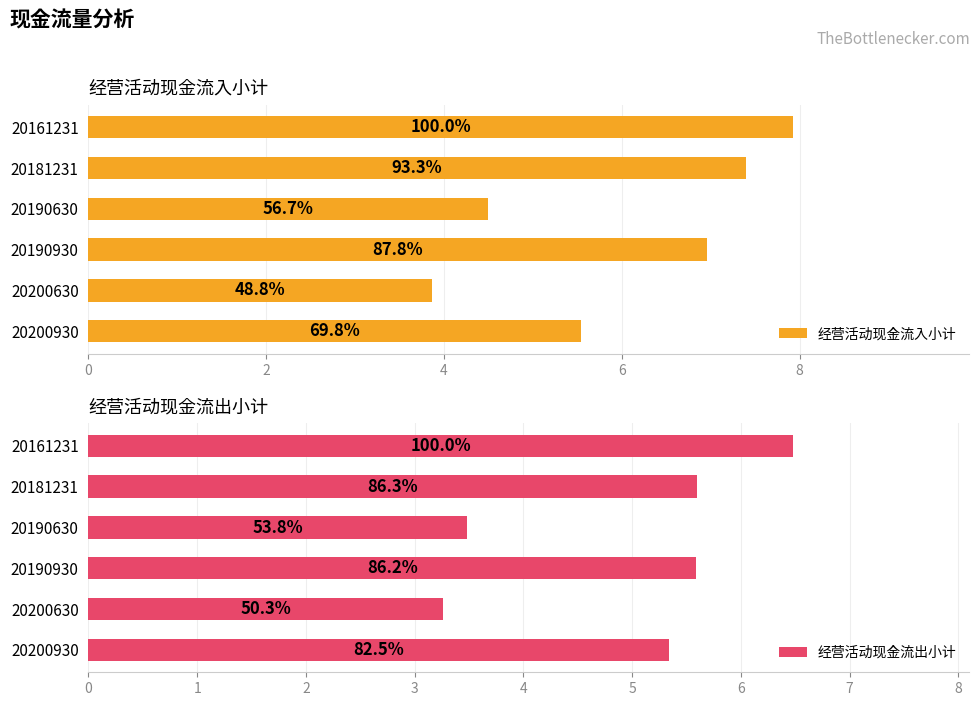

True or false: 经营活动现金流入小计 has a value of 3.1 at 20200930.

False